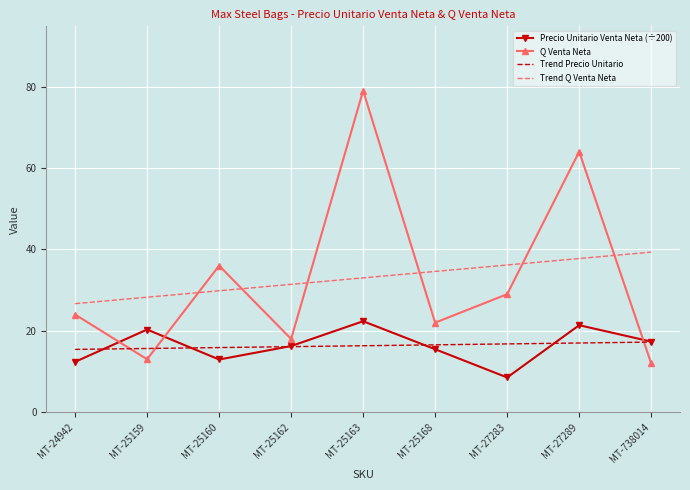

True or false: Q Venta Neta and Precio Unitario Venta Neta (÷200) intersect in this chart.

True